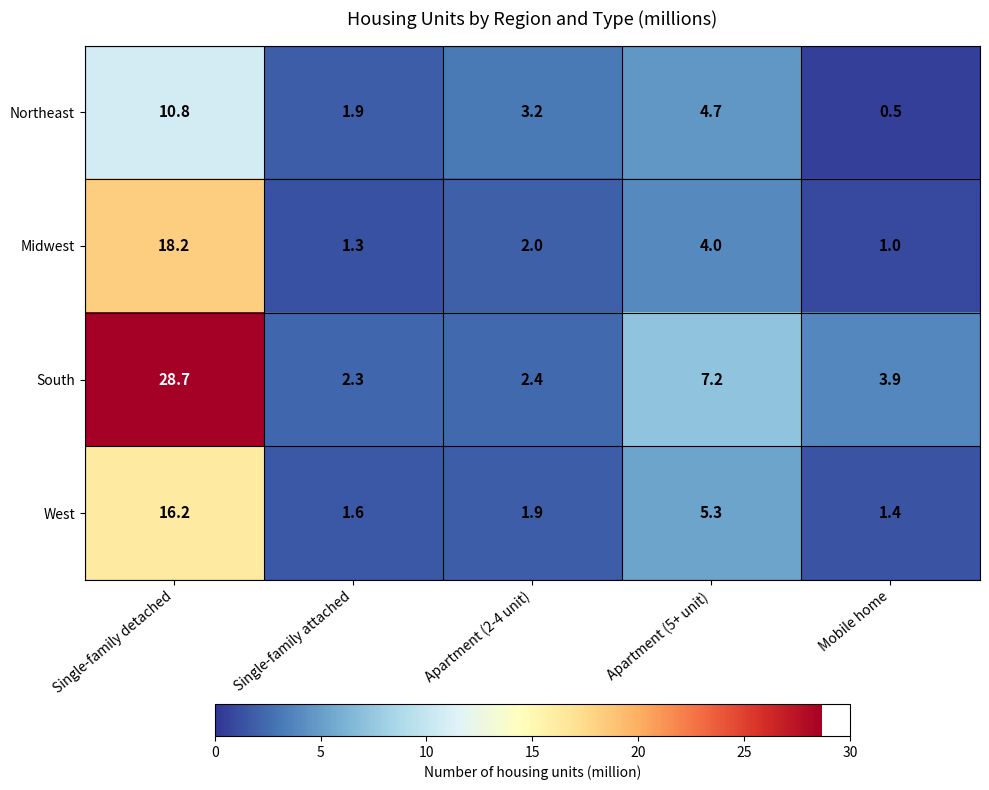

Rank the series at Mobile home from highest to lowest value.

South, West, Midwest, Northeast